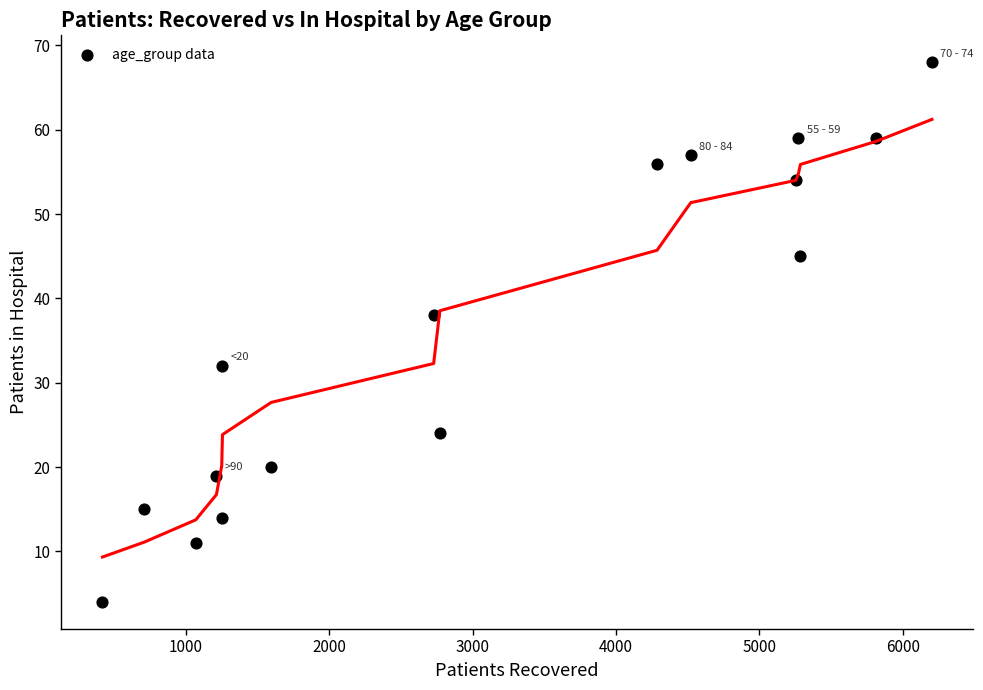

What is the range of Y values (max minus min)?

64